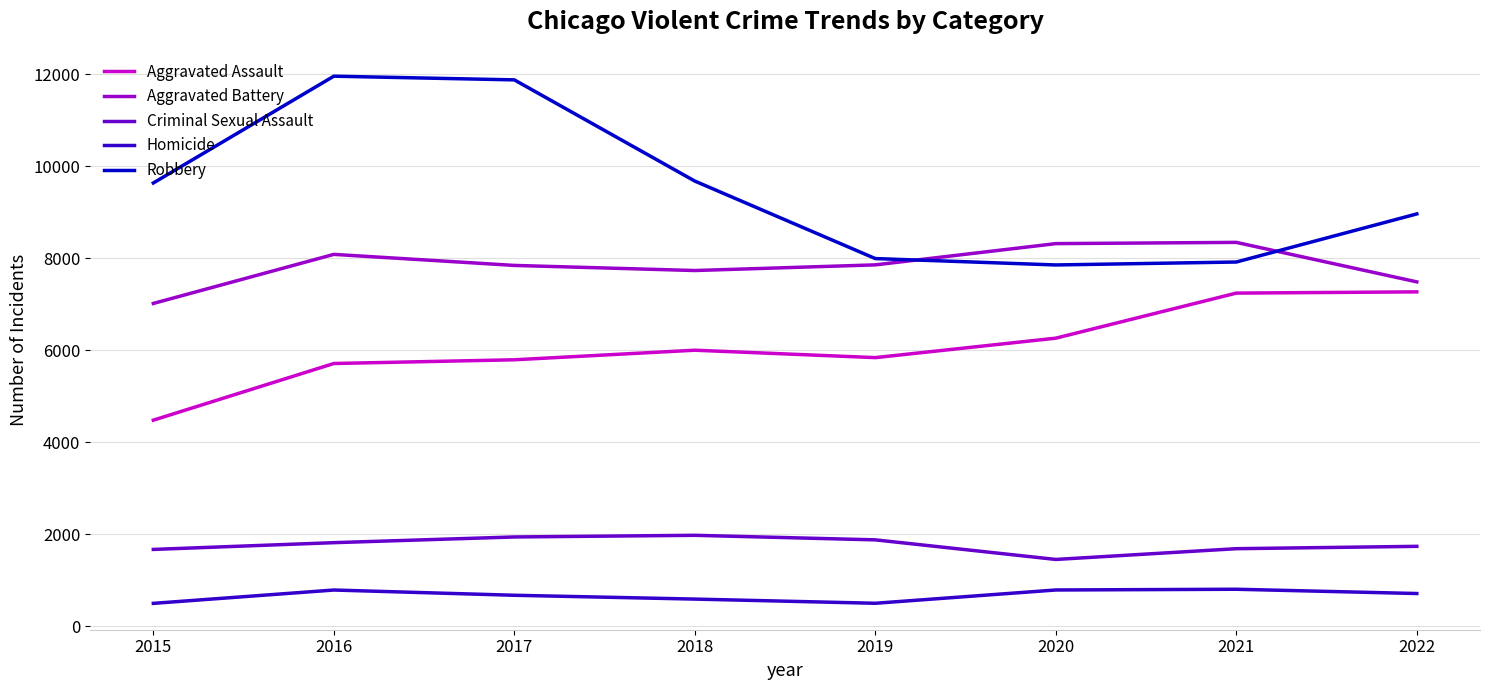

What is the difference between the maximum and minimum values in the Criminal Sexual Assault series?

525